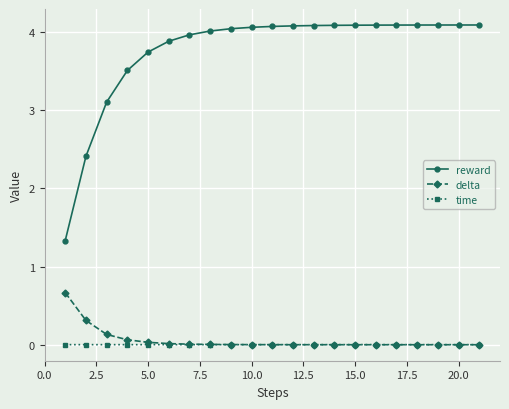

What is the sum of all delta values?

1.2